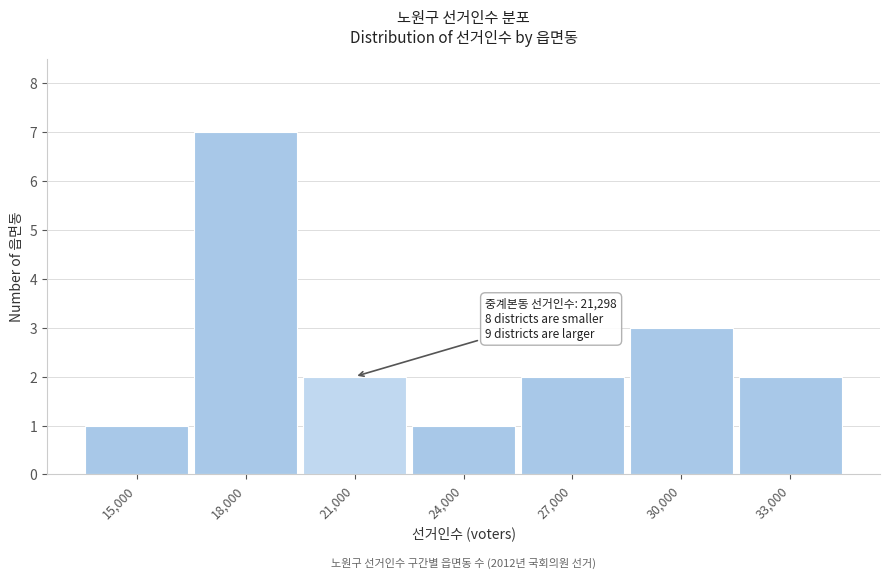

Reading left to right, list all the values displayed in this chart.

15,000=1	18,000=7	21,000=2	24,000=1	27,000=2	30,000=3	33,000=2